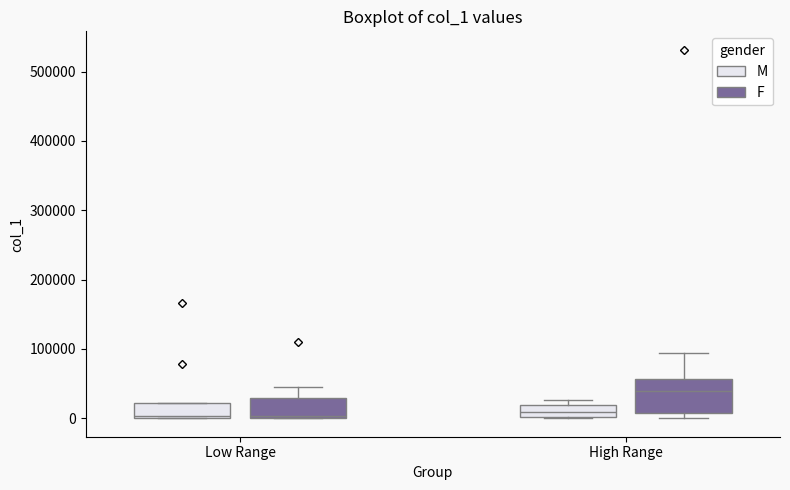

Where is the lower edge of the box for High Range (M) on the y-axis? The values are not printed on the chart, so give them approximately, as read against the axis.

0